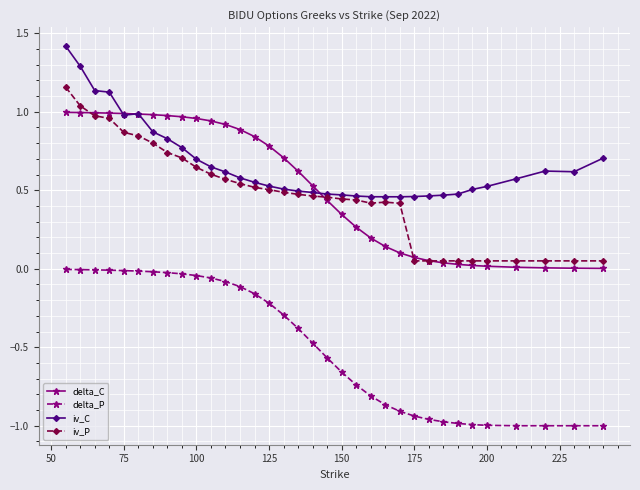

Which series has the largest range (max minus min)?

iv_P